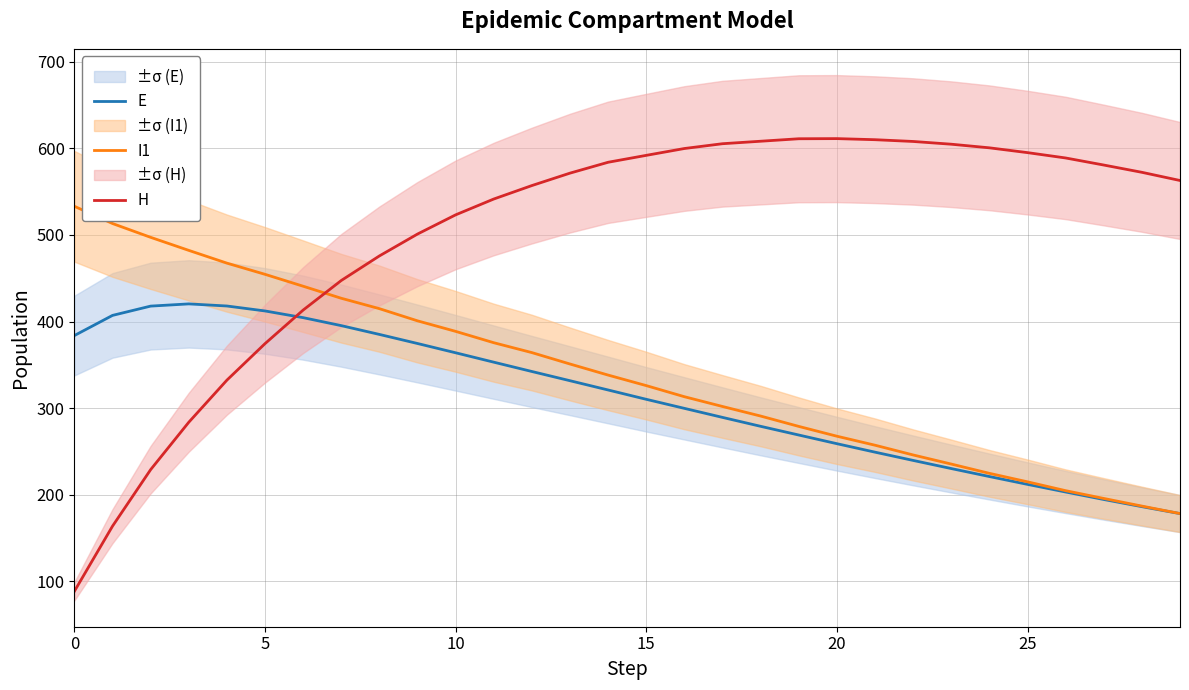

Is the value of E at 27 greater than the value of I1 at 29?

Yes